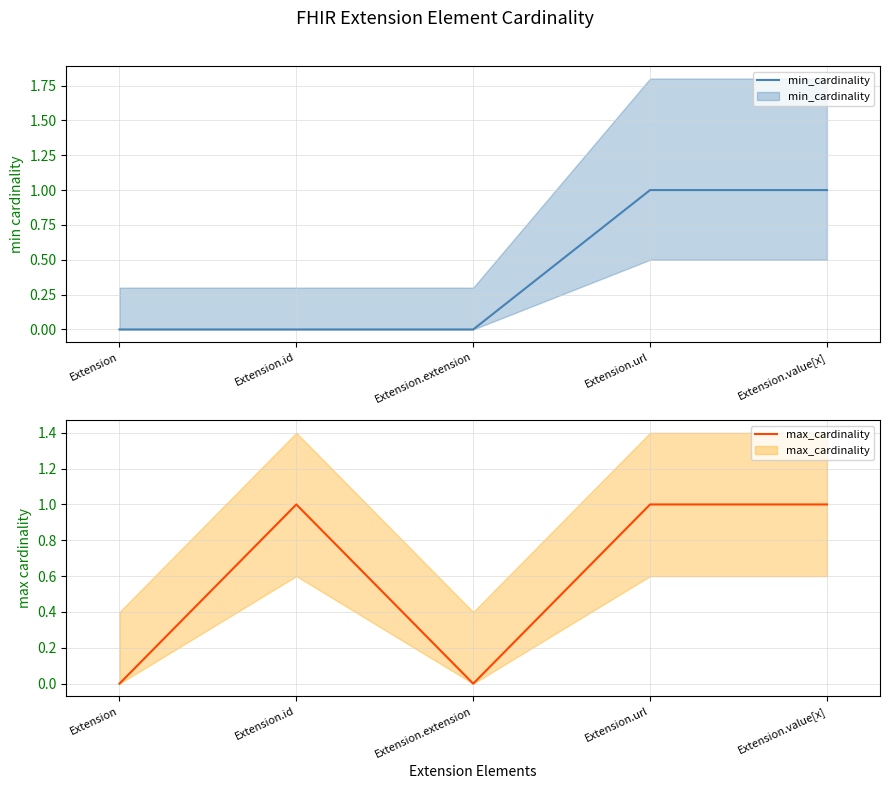

Count the number of categories in the chart.

5